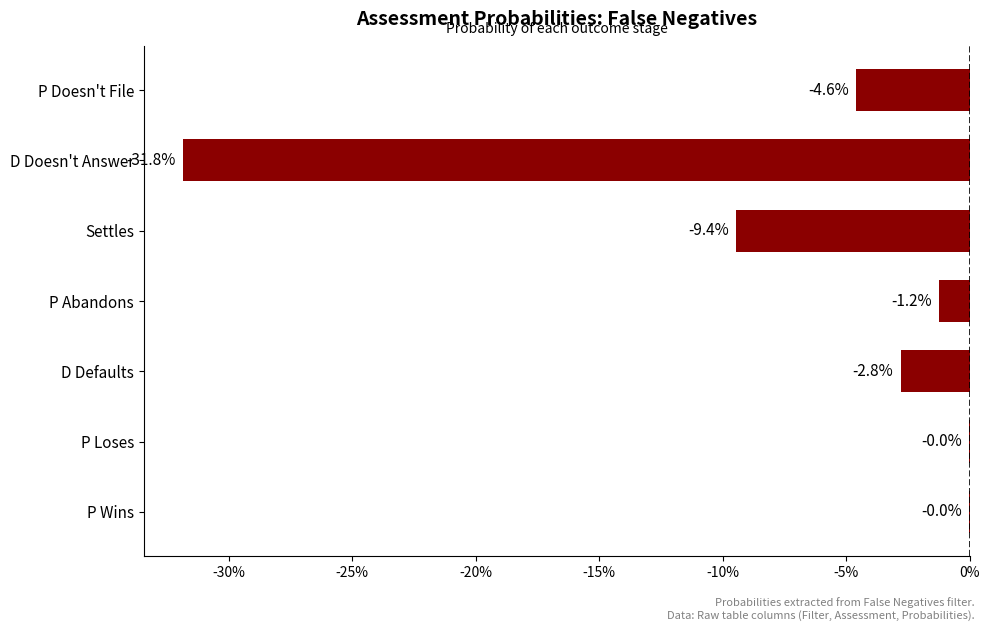

Are the bars horizontal?

Yes